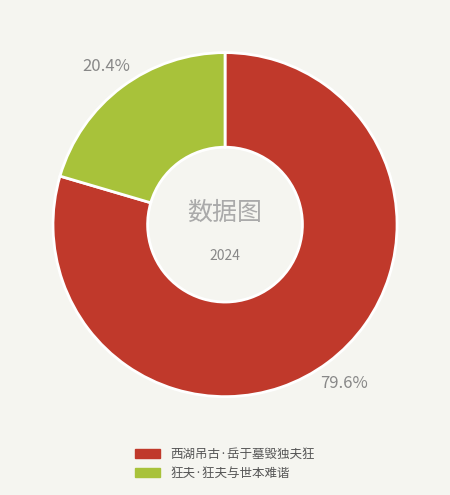

To the nearest percent, what is the difference between the largest and smallest slice percentages?

59%